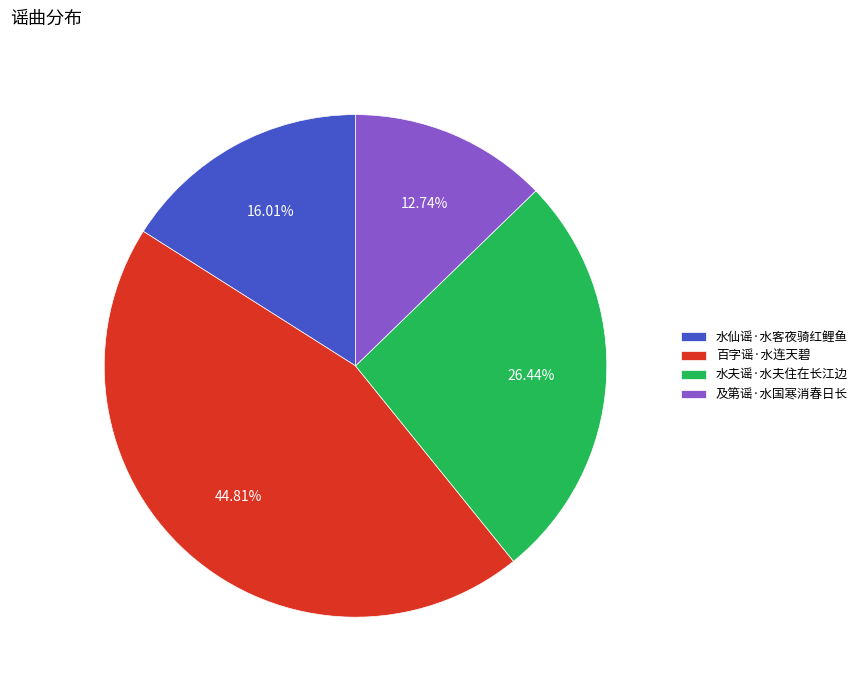

Count the number of slices in the pie.

4